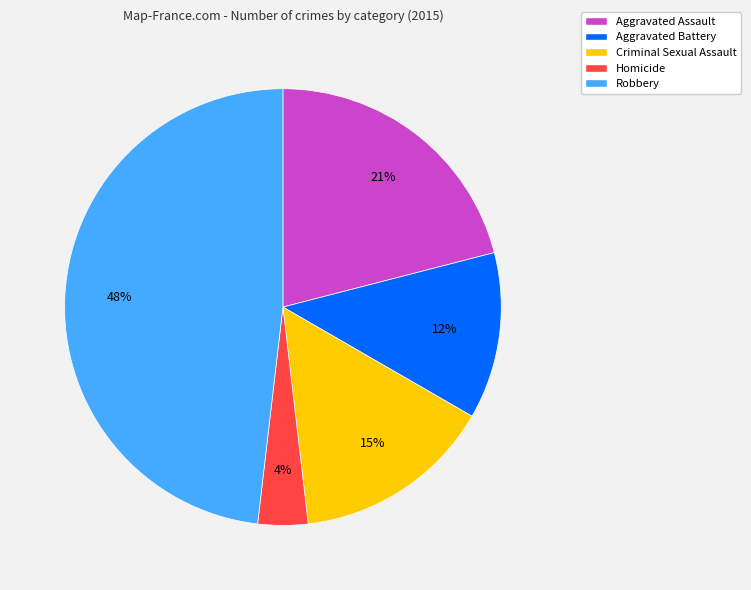

Which category has the biggest portion of the pie?

Robbery